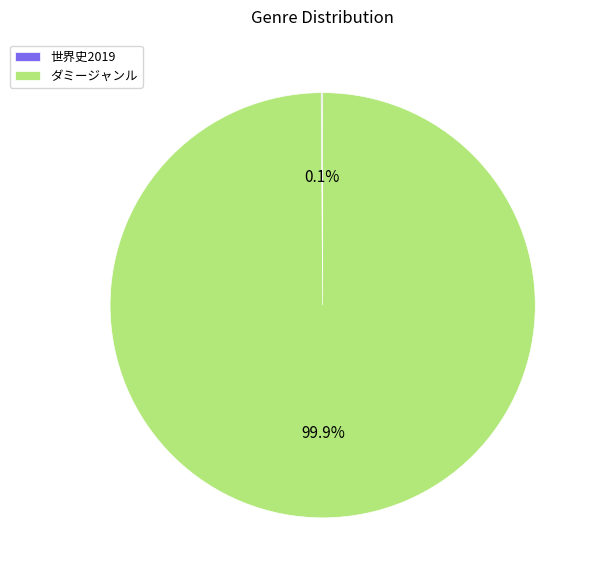

Does any single category account for the majority?

Yes